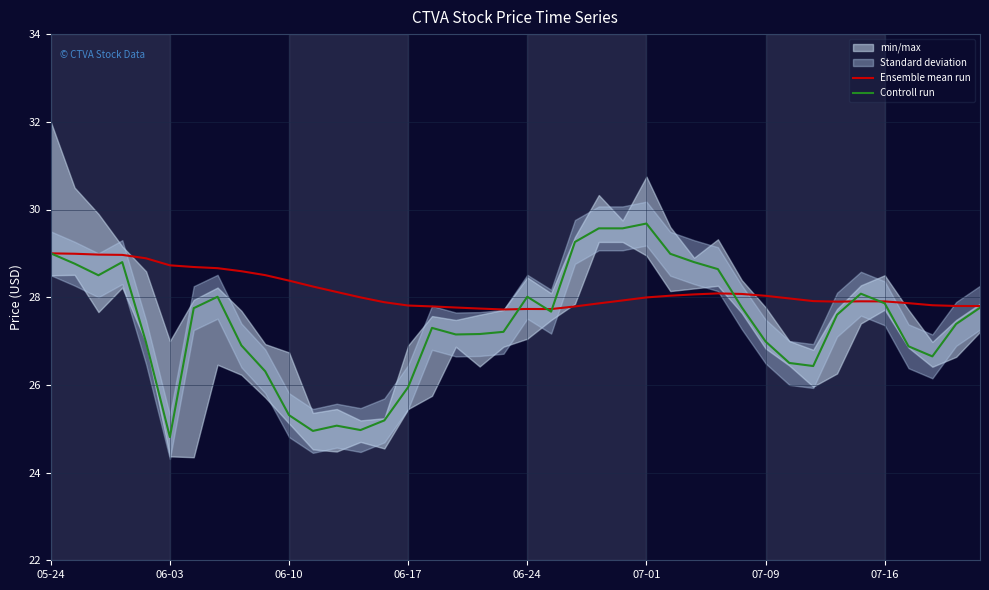

What is the highest value of the Controll run series?

29.7